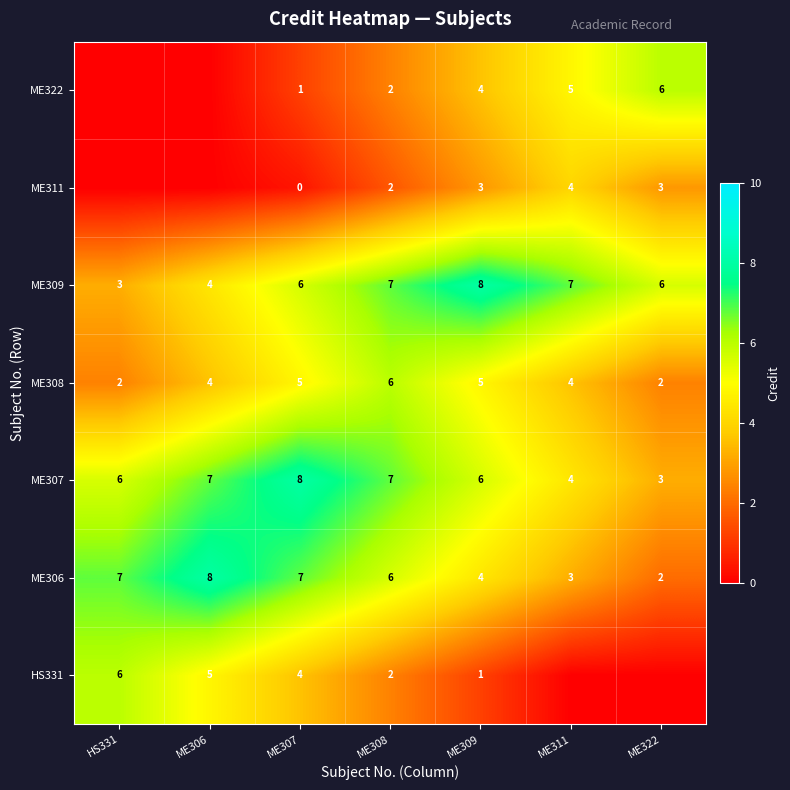

The value of ME308 at ME307 is 5. True or false?

True